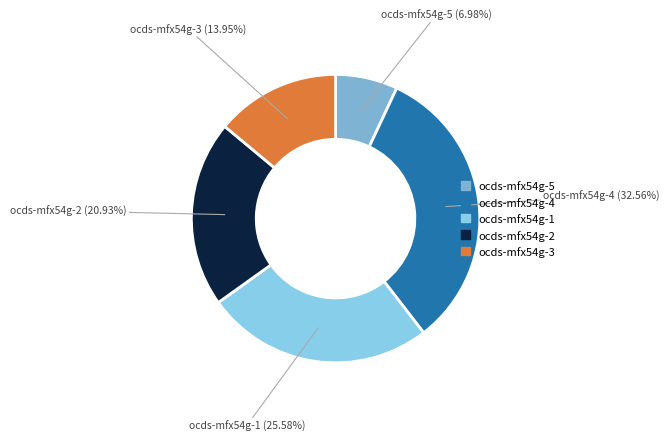

Rank the categories by value from lowest to highest.

ocds-mfx54g-5, ocds-mfx54g-3, ocds-mfx54g-2, ocds-mfx54g-1, ocds-mfx54g-4